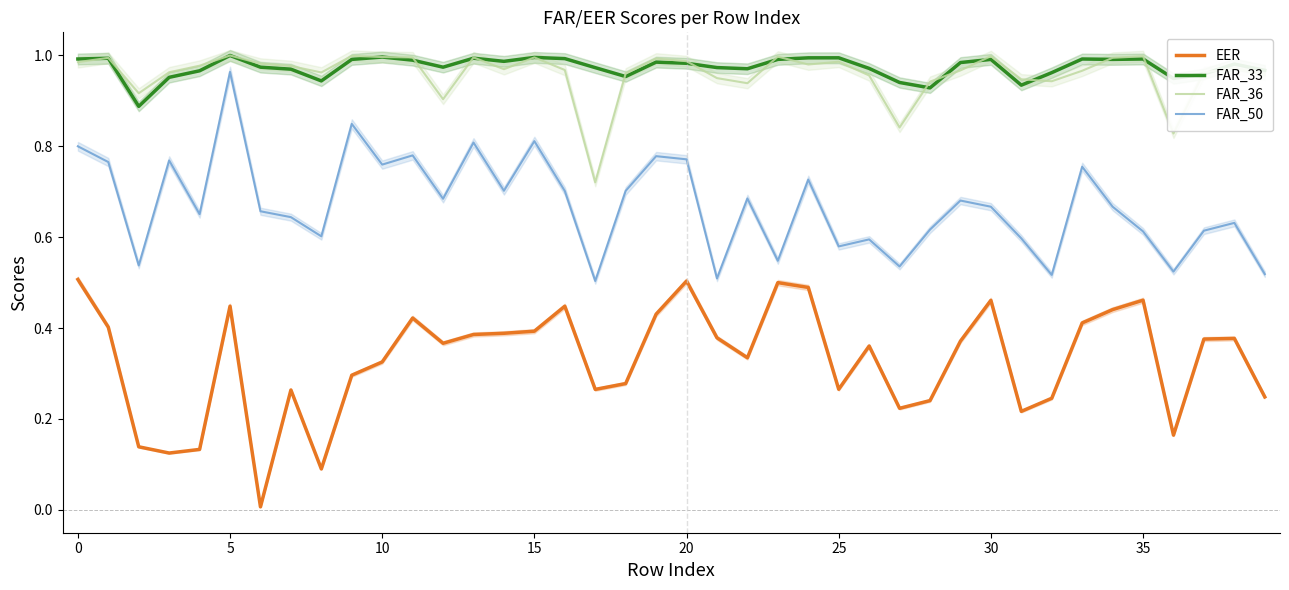

True or false: FAR_50 has a value of 0.5 at 34.

False